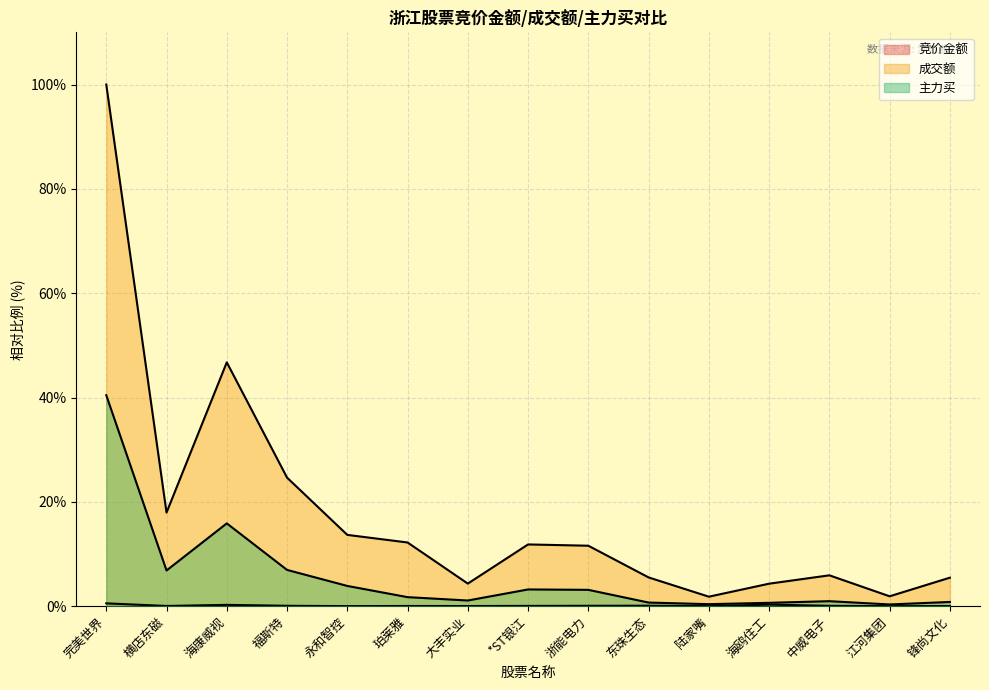

At which label does 成交额 reach its peak?

完美世界